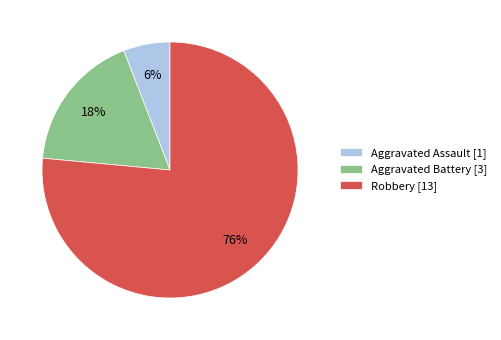

True or false: Aggravated Battery accounts for 30% of the total.

False